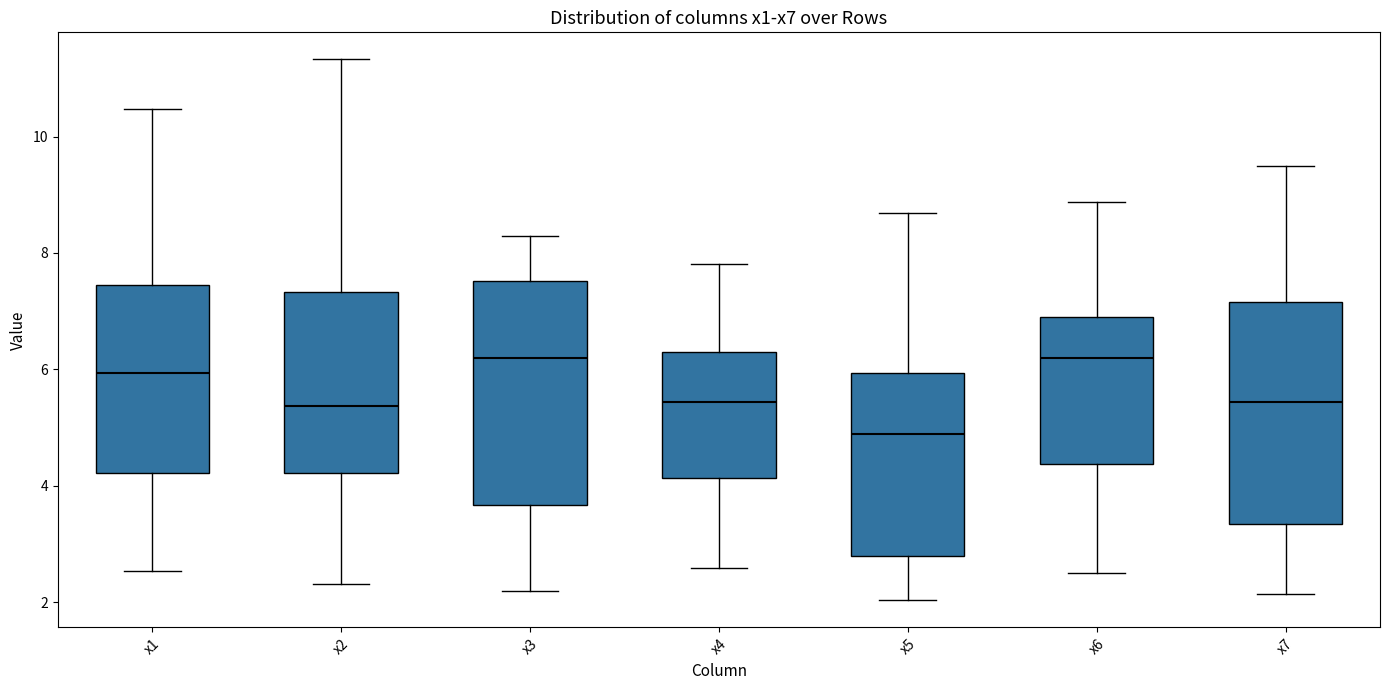

Reading left to right, transcribe this box plot: for each box, give where its median line is, the range the box spans, and where its two whiskers end, as read against the y-axis. The values are not printed on the chart, so give them approximately, as read against the axis.

x1: median 6.0, box 4.2 to 7.4, whiskers 2.6 to 10.4
x2: median 5.4, box 4.2 to 7.4, whiskers 2.4 to 11.4
x3: median 6.2, box 3.6 to 7.6, whiskers 2.2 to 8.2
x4: median 5.4, box 4.2 to 6.2, whiskers 2.6 to 7.8
x5: median 4.8, box 2.8 to 6.0, whiskers 2.0 to 8.6
x6: median 6.2, box 4.4 to 7.0, whiskers 2.4 to 8.8
x7: median 5.4, box 3.4 to 7.2, whiskers 2.2 to 9.4